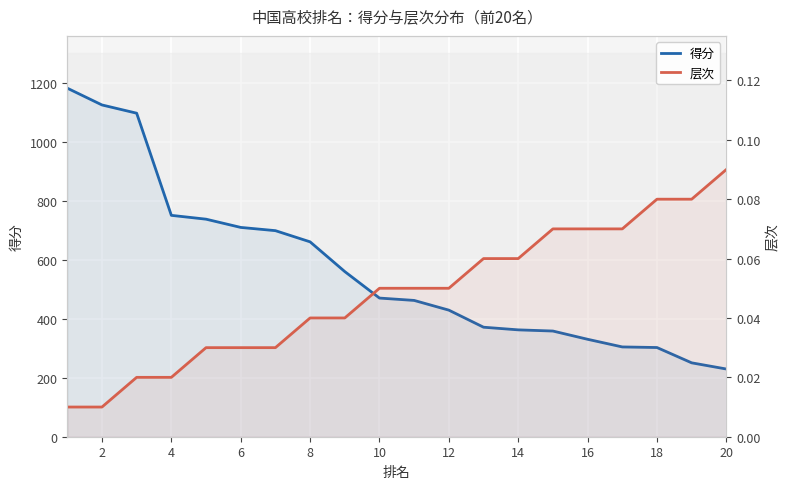

True or false: 得分 has more than 0 interior local peaks.

False